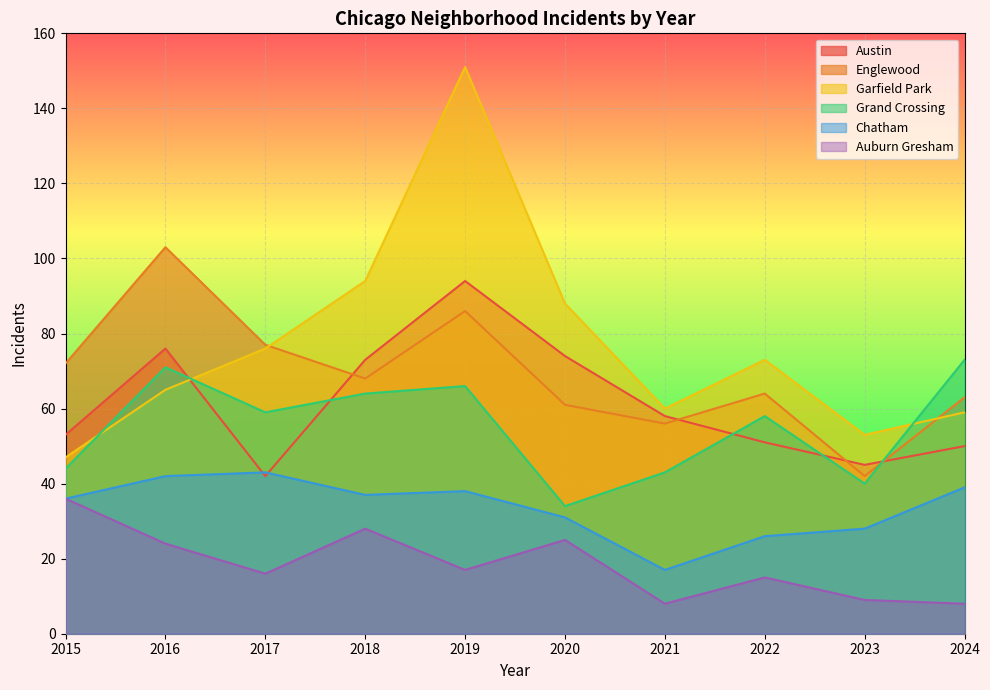

True or false: Grand Crossing and Auburn Gresham cross at least once.

False